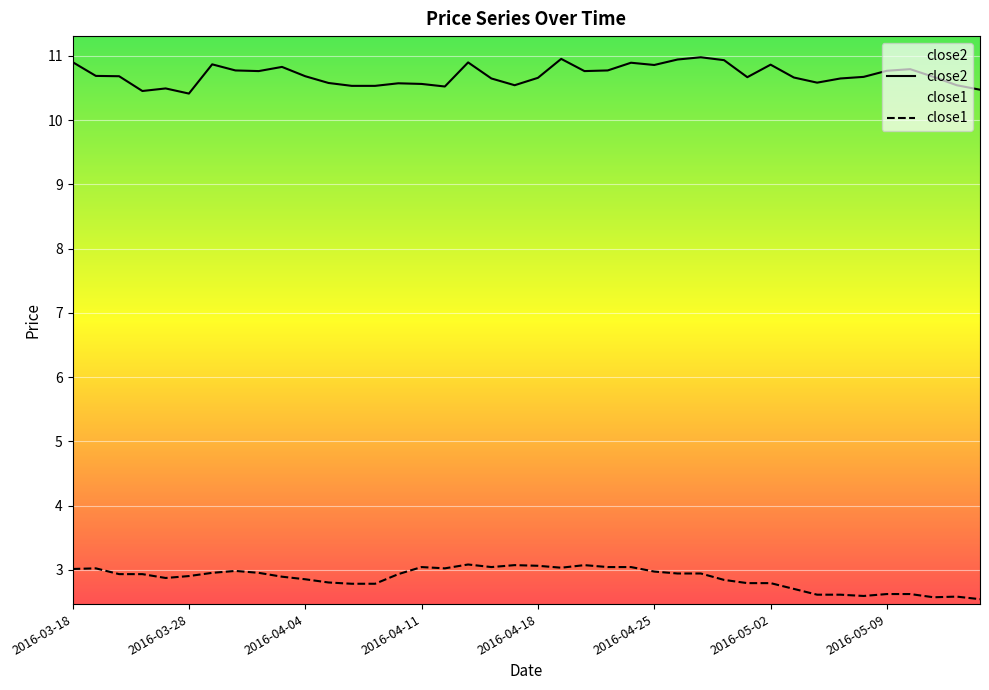

Which has a higher value, 2016-05-04 or 2016-03-23?

2016-05-04